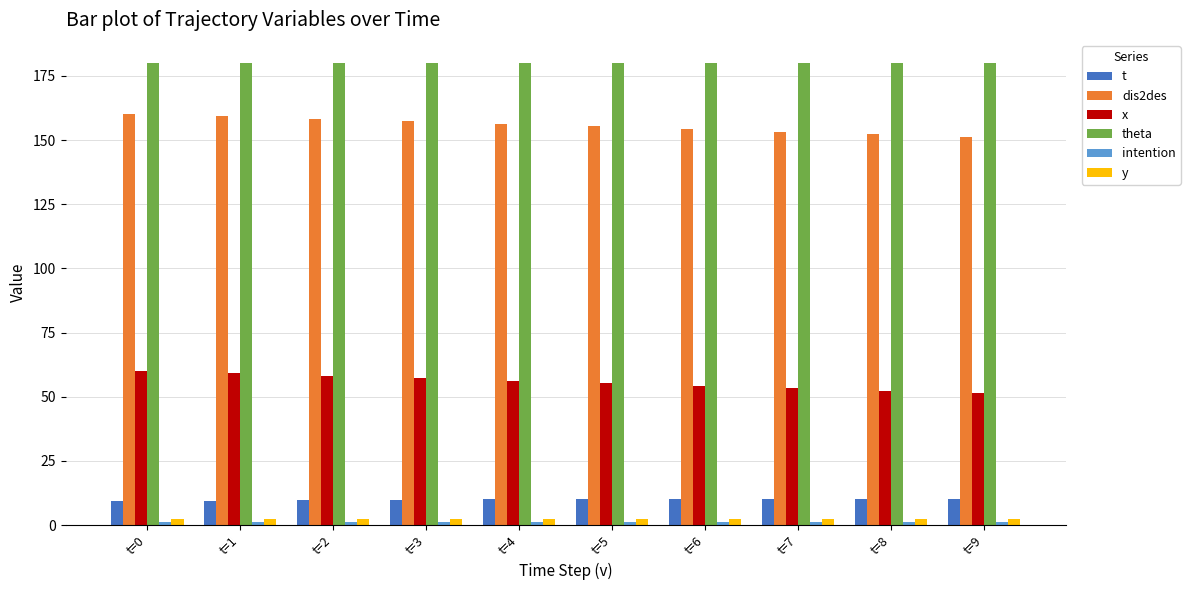

Where does the dis2des series first go above 156?

t=0